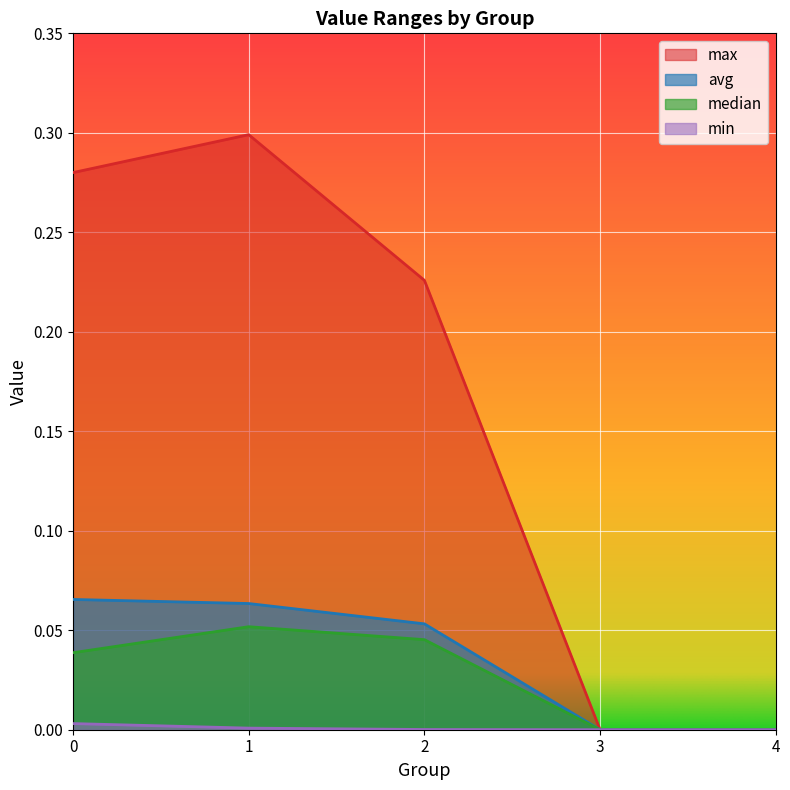

Rank the categories by avg value from lowest to highest.

3, 4, 2, 1, 0